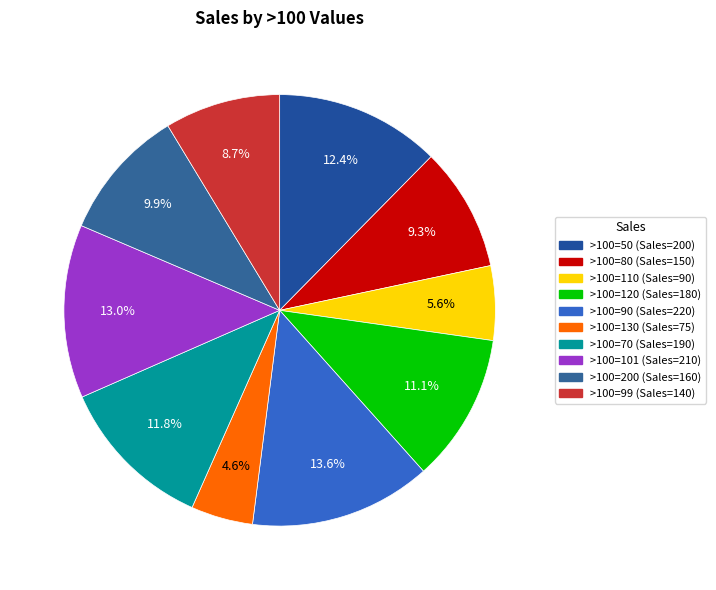

What is the largest slice in the pie chart?

90